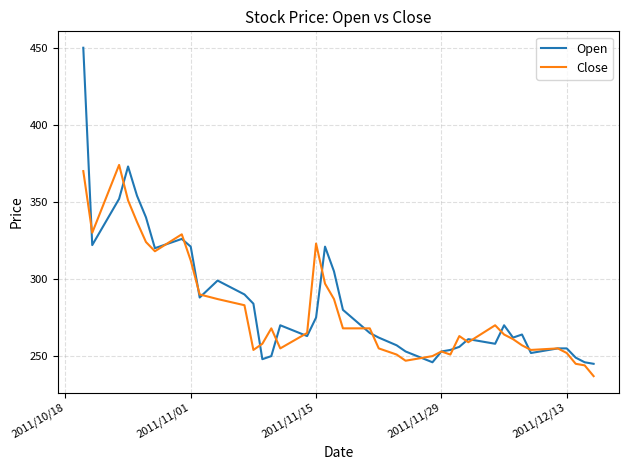

List the series in order of their peak value, highest first.

Open, Close